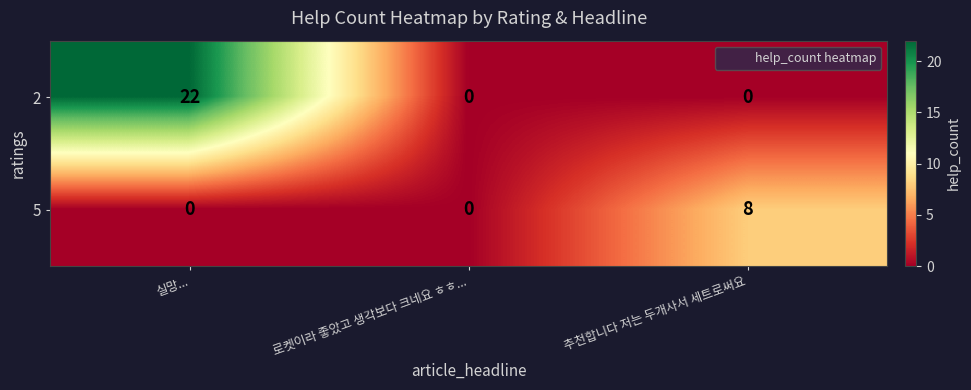

How many 5 values are between 0 and 8?

3